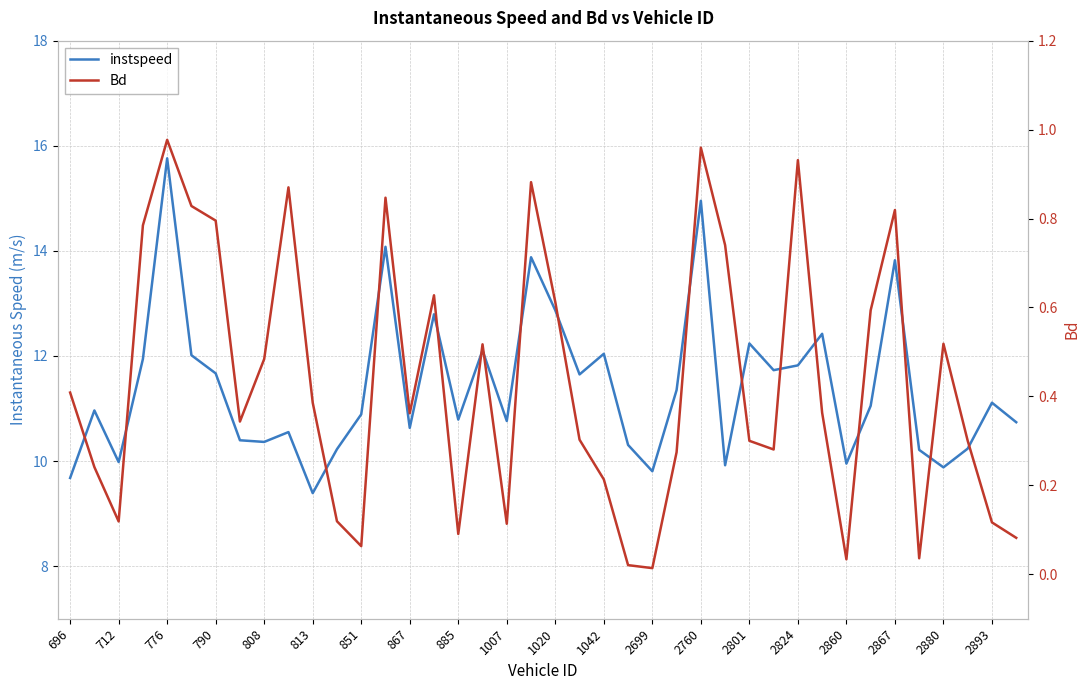

In instspeed, how many points are higher than both neighbors (excluding endpoints)?

13